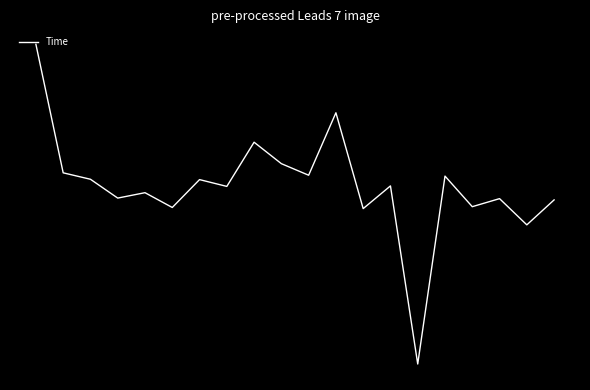

List the labels in order of value, smallest first.

14, 18, 12, 5, 16, 19, 17, 3, 4, 7, 13, 6, 2, 15, 10, 1, 9, 8, 11, 0